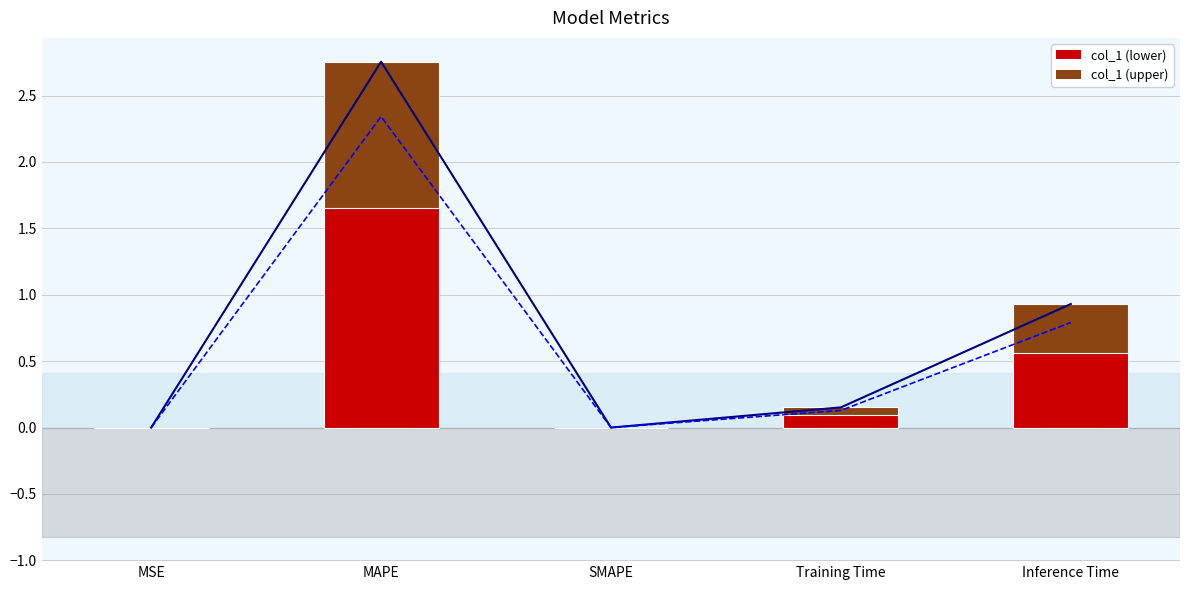

List the labels in order of value, largest first.

MAPE, Inference Time, Training Time, MSE, SMAPE